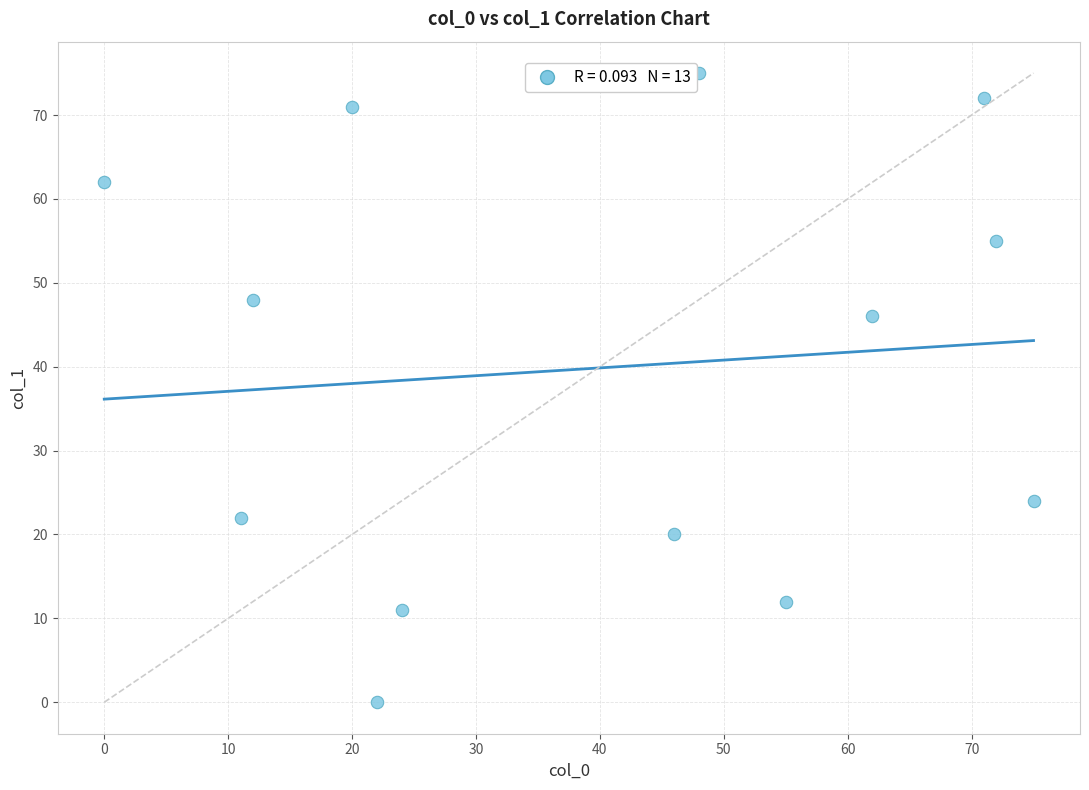

What is the range of Y values (max minus min)?

75